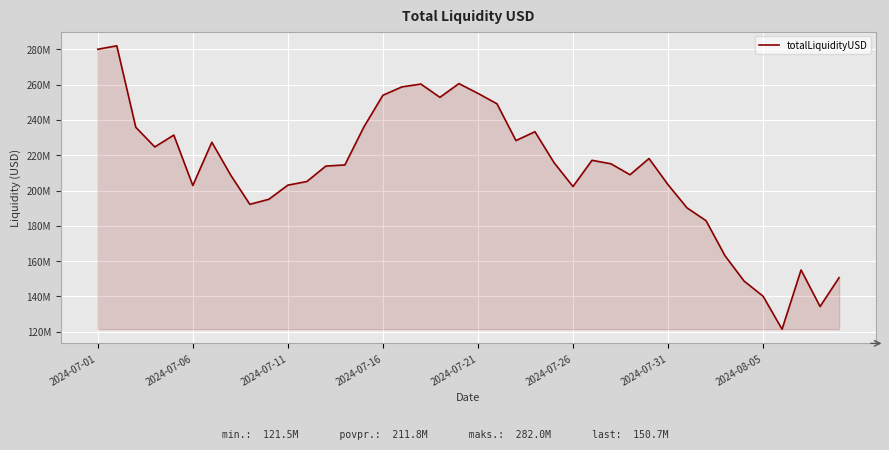

Does the chart have visible grid lines?

Yes